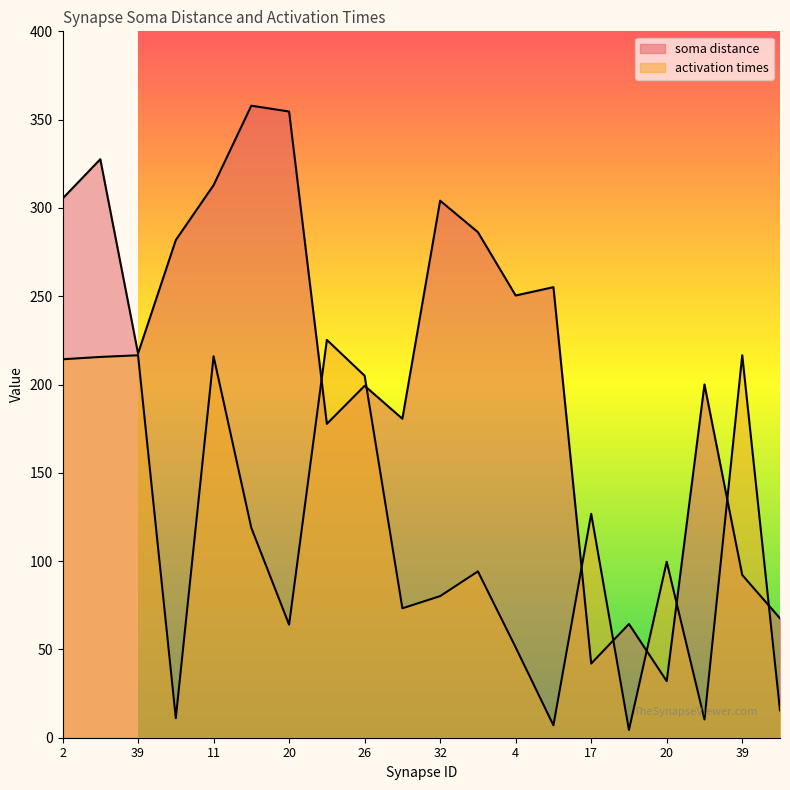

The soma distance series shows 428.4 at 11. True or false?

False